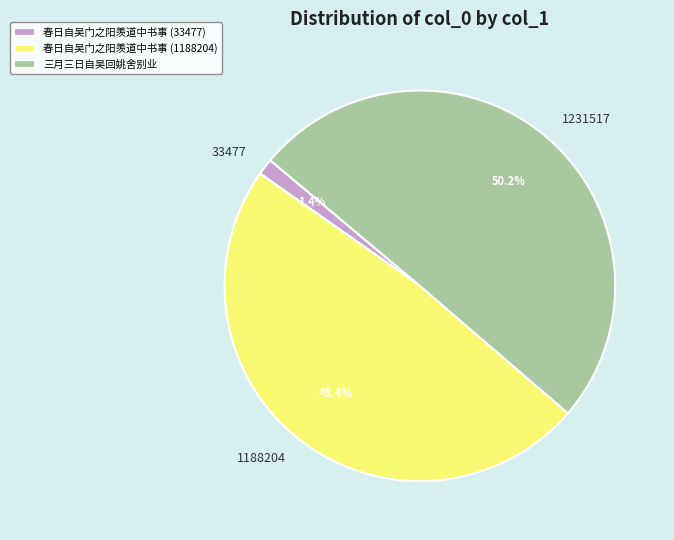

Is it true that 春日自吴门之阳羡道中书事 (33477) is 1% of the pie?

True